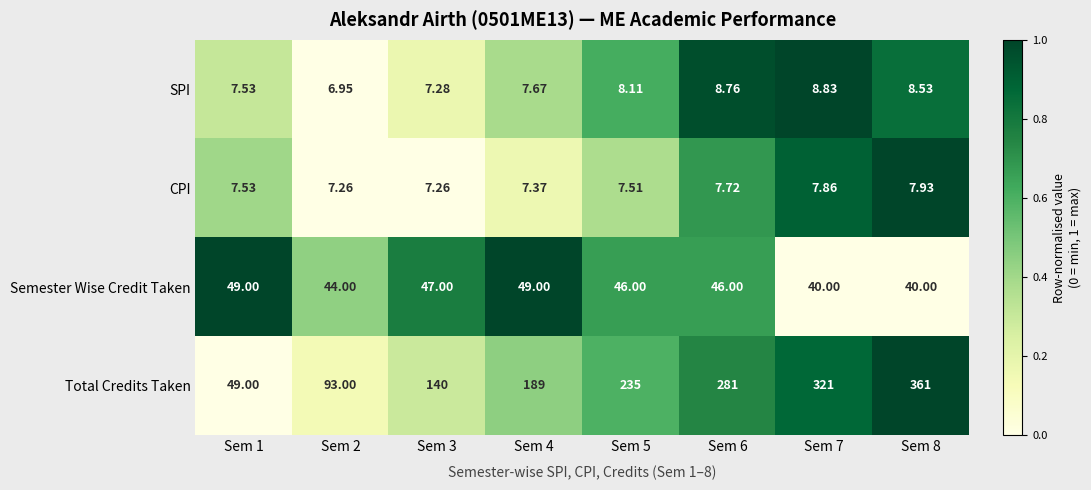

Which series has the largest range (max minus min)?

Total Credits Taken